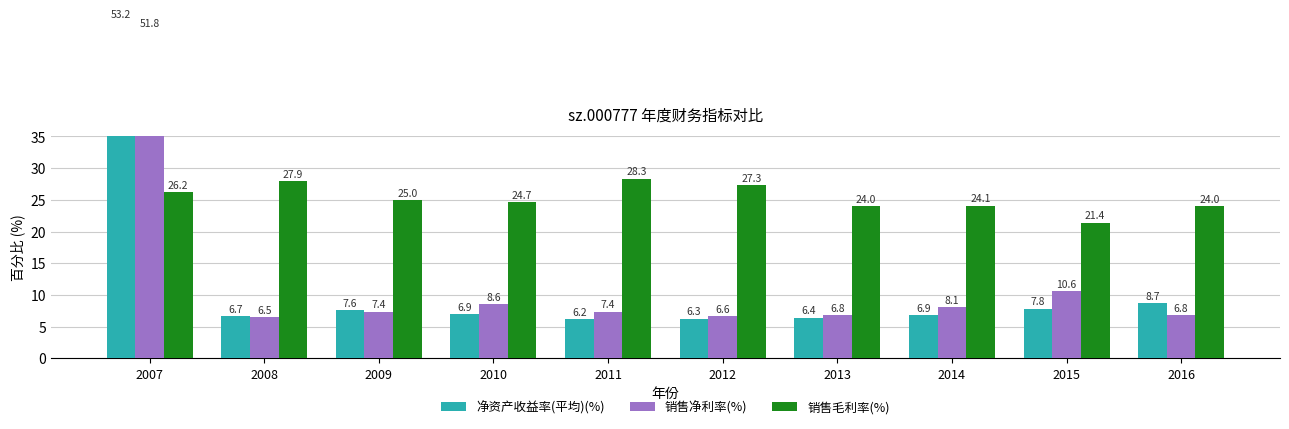

Does the chart contain stacked bars?

No